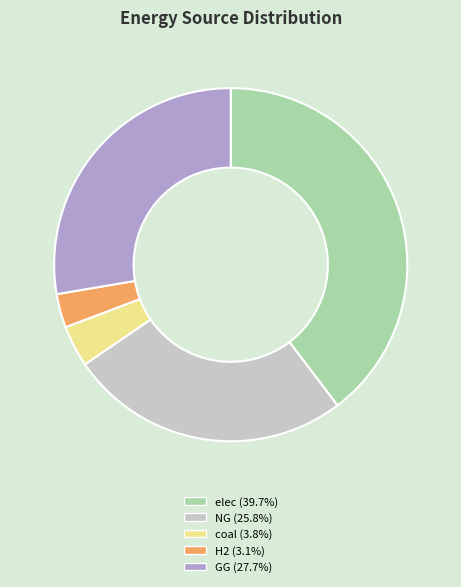

The elec slice represents 40% of the pie. True or false?

True